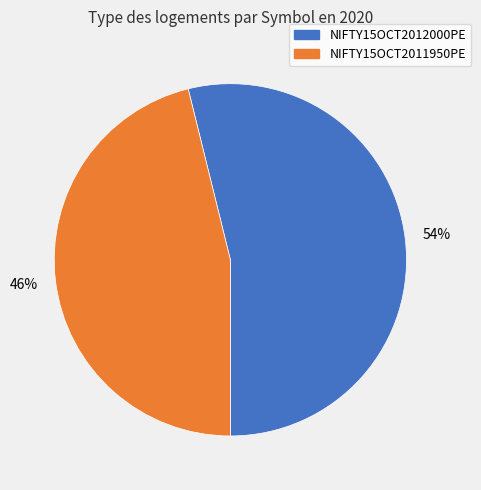

To the nearest percent, what is the difference between the largest and smallest slice percentages?

8%